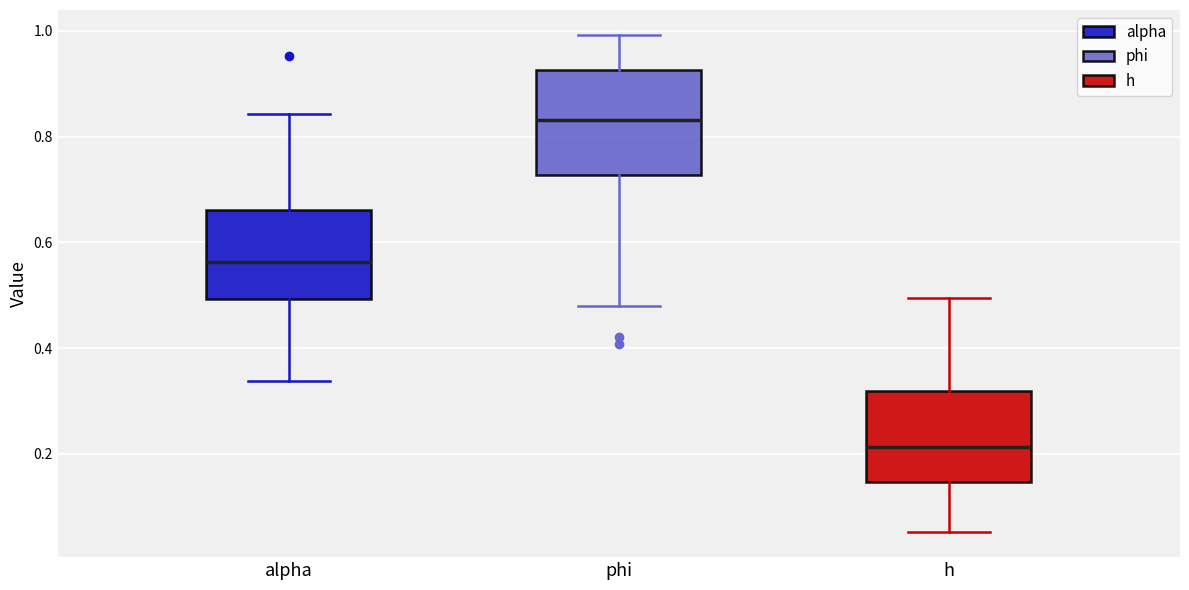

Reading left to right, read every box against the y-axis: the position of its median line, the range the box covers, and the ends of its whiskers. The values are not printed on the chart, so give them approximately, as read against the axis.

alpha: median 0.56, box 0.50 to 0.66, whiskers 0.34 to 0.84
phi: median 0.84, box 0.72 to 0.92, whiskers 0.48 to 1.00
h: median 0.22, box 0.14 to 0.32, whiskers 0.06 to 0.50